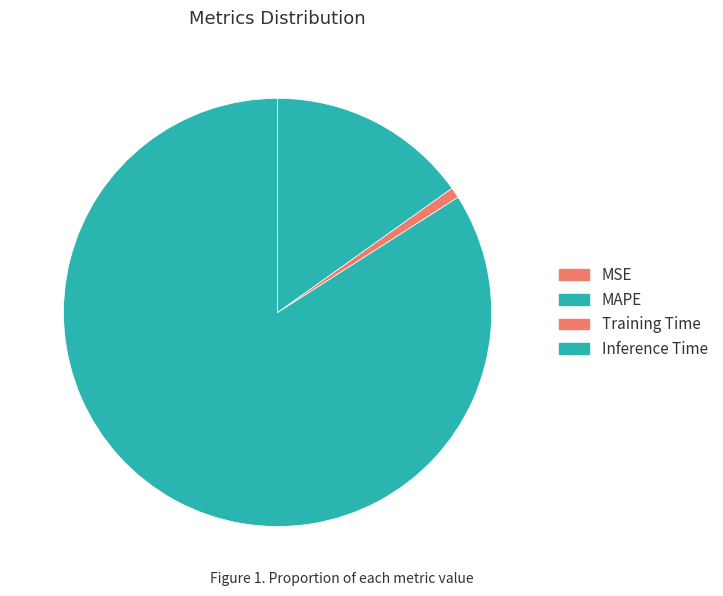

How much of the chart is everything except Training Time?

99.2%